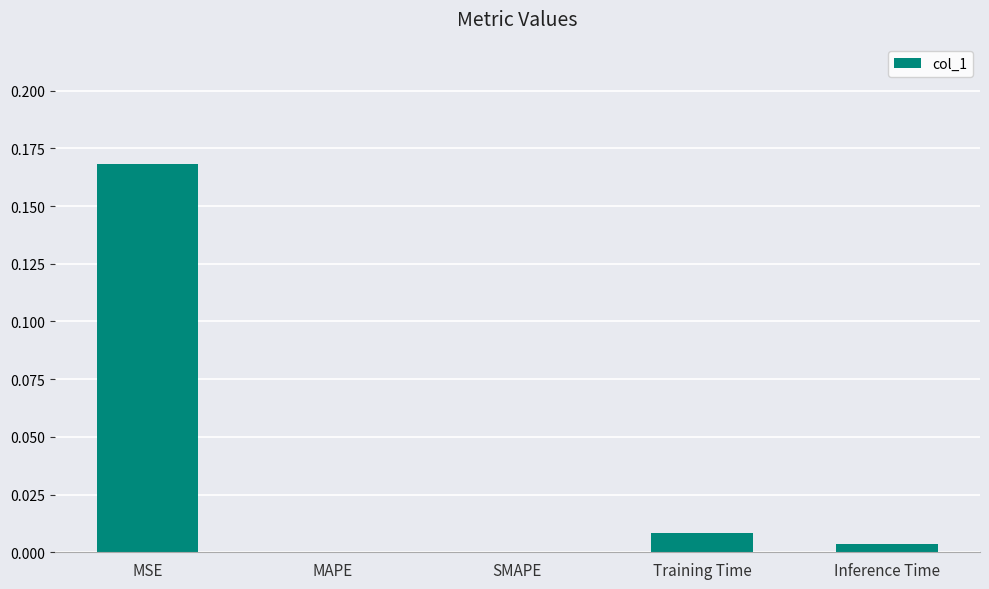

Between MSE and Training Time, which is larger?

MSE